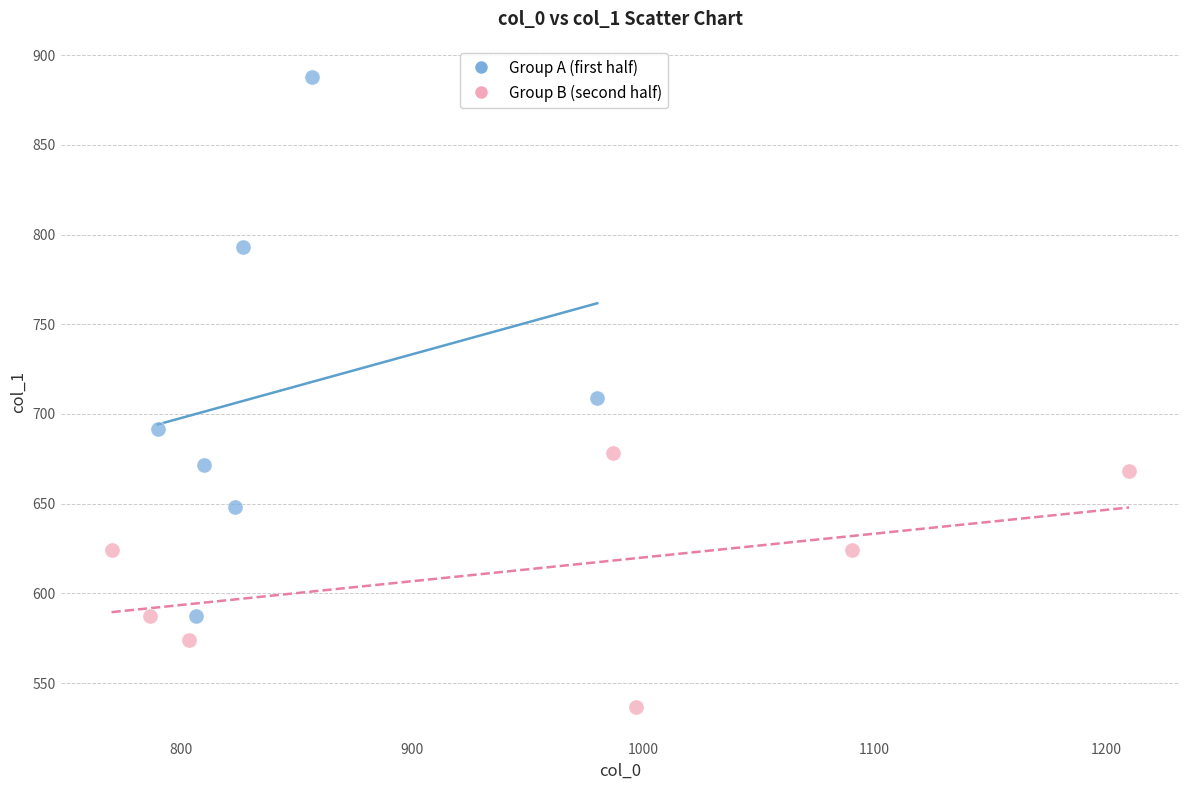

Which series contains the lowest Y value?

Group B (second half)